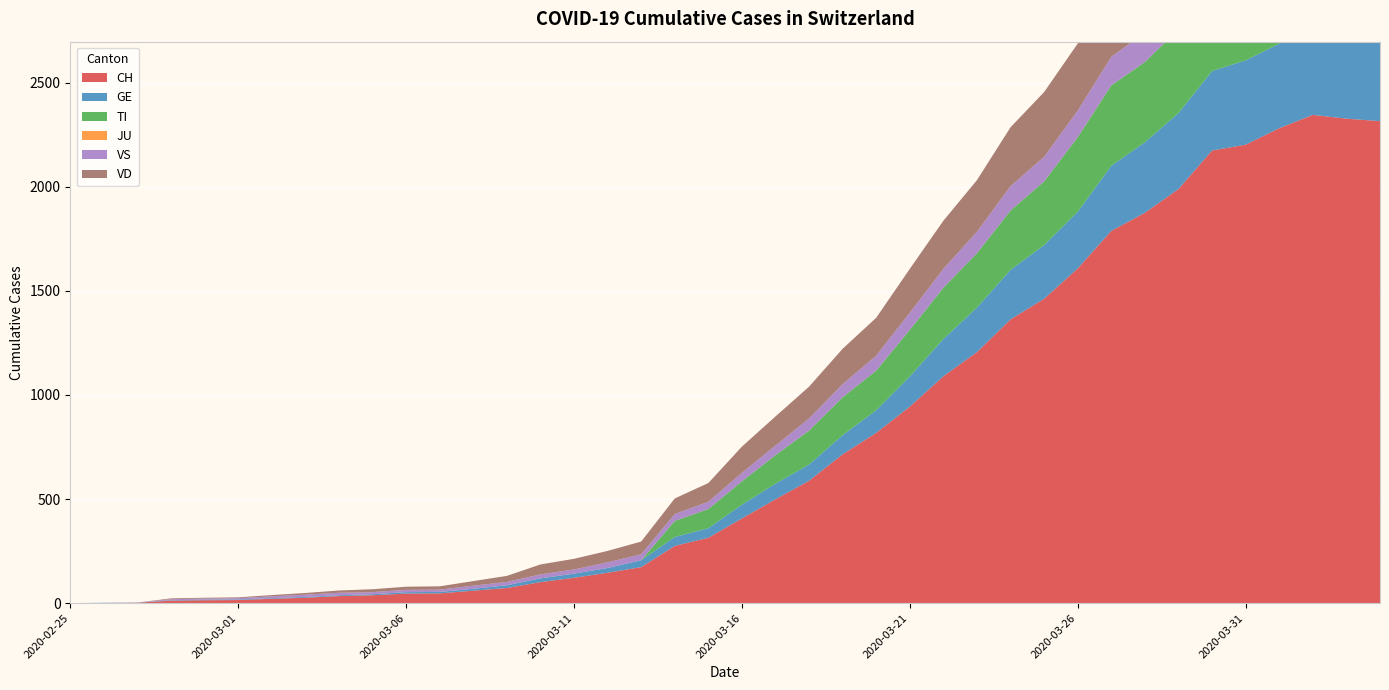

Reading left to right, transcribe all the data shown in this chart.

CH: 2020-02-25=0	2020-02-26=1	2020-02-27=2	2020-02-28=12	2020-02-29=14	2020-03-01=15	2020-03-02=21	2020-03-03=26	2020-03-04=34	2020-03-05=38	2020-03-06=46	2020-03-07=47	2020-03-08=60	2020-03-09=73	2020-03-10=101	2020-03-11=122	2020-03-12=146	2020-03-13=173	2020-03-14=275	2020-03-15=314	2020-03-16=407	2020-03-17=499	2020-03-18=588	2020-03-19=715	2020-03-20=818	2020-03-21=944	2020-03-22=1090	2020-03-23=1206	2020-03-24=1363	2020-03-25=1462	2020-03-26=1608	2020-03-27=1788	2020-03-28=1875	2020-03-29=1989	2020-03-30=2174	2020-03-31=2202	2020-04-01=2281	2020-04-02=2345	2020-04-03=2327	2020-04-04=2315
GE: 2020-02-25=0	2020-02-26=1	2020-02-27=1	2020-02-28=2	2020-02-29=3	2020-03-01=3	2020-03-02=3	2020-03-03=4	2020-03-04=4	2020-03-05=5	2020-03-06=7	2020-03-07=7	2020-03-08=9	2020-03-09=13	2020-03-10=18	2020-03-11=20	2020-03-12=23	2020-03-13=33	2020-03-14=43	2020-03-15=46	2020-03-16=66	2020-03-17=75	2020-03-18=78	2020-03-19=92	2020-03-20=109	2020-03-21=145	2020-03-22=179	2020-03-23=214	2020-03-24=238	2020-03-25=258	2020-03-26=272	2020-03-27=313	2020-03-28=339	2020-03-29=365	2020-03-30=382	2020-03-31=405	2020-04-01=406	2020-04-02=424	2020-04-03=424	2020-04-04=421
TI: 2020-02-25=0	2020-02-26=0	2020-02-27=0	2020-02-28=0	2020-02-29=0	2020-03-01=0	2020-03-02=0	2020-03-03=0	2020-03-04=0	2020-03-05=0	2020-03-06=0	2020-03-07=0	2020-03-08=0	2020-03-09=0	2020-03-10=0	2020-03-11=0	2020-03-12=0	2020-03-13=0	2020-03-14=77	2020-03-15=92	2020-03-16=112	2020-03-17=137	2020-03-18=163	2020-03-19=182	2020-03-20=190	2020-03-21=224	2020-03-22=246	2020-03-23=261	2020-03-24=285	2020-03-25=306	2020-03-26=358	2020-03-27=386	2020-03-28=385	2020-03-29=402	2020-03-30=415	2020-03-31=401	2020-04-01=396	2020-04-02=374	2020-04-03=370	2020-04-04=363
JU: 2020-02-25=0	2020-02-26=0	2020-02-27=0	2020-02-28=0	2020-02-29=0	2020-03-01=0	2020-03-02=0	2020-03-03=0	2020-03-04=0	2020-03-05=0	2020-03-06=0	2020-03-07=0	2020-03-08=0	2020-03-09=0	2020-03-10=0	2020-03-11=0	2020-03-12=0	2020-03-13=0	2020-03-14=0	2020-03-15=0	2020-03-16=0	2020-03-17=0	2020-03-18=0	2020-03-19=0	2020-03-20=0	2020-03-21=0	2020-03-22=0	2020-03-23=0	2020-03-24=0	2020-03-25=0	2020-03-26=0	2020-03-27=0	2020-03-28=0	2020-03-29=0	2020-03-30=0	2020-03-31=0	2020-04-01=0	2020-04-02=0	2020-04-03=0	2020-04-04=0
VS: 2020-02-25=0	2020-02-26=0	2020-02-27=0	2020-02-28=5	2020-02-29=5	2020-03-01=6	2020-03-02=9	2020-03-03=11	2020-03-04=12	2020-03-05=10	2020-03-06=11	2020-03-07=11	2020-03-08=15	2020-03-09=16	2020-03-10=19	2020-03-11=20	2020-03-12=27	2020-03-13=29	2020-03-14=33	2020-03-15=35	2020-03-16=41	2020-03-17=46	2020-03-18=58	2020-03-19=63	2020-03-20=72	2020-03-21=82	2020-03-22=91	2020-03-23=103	2020-03-24=117	2020-03-25=118	2020-03-26=128	2020-03-27=137	2020-03-28=142	2020-03-29=152	2020-03-30=153	2020-03-31=152	2020-04-01=146	2020-04-02=146	2020-04-03=146	2020-04-04=149
VD: 2020-02-25=0	2020-02-26=0	2020-02-27=0	2020-02-28=4	2020-02-29=4	2020-03-01=4	2020-03-02=6	2020-03-03=8	2020-03-04=11	2020-03-05=14	2020-03-06=15	2020-03-07=16	2020-03-08=22	2020-03-09=29	2020-03-10=48	2020-03-11=51	2020-03-12=55	2020-03-13=61	2020-03-14=75	2020-03-15=90	2020-03-16=126	2020-03-17=140	2020-03-18=153	2020-03-19=170	2020-03-20=182	2020-03-21=211	2020-03-22=231	2020-03-23=248	2020-03-24=283	2020-03-25=311	2020-03-26=322	2020-03-27=355	2020-03-28=363	2020-03-29=365	2020-03-30=367	2020-03-31=375	2020-04-01=380	2020-04-02=371	2020-04-03=363	2020-04-04=363